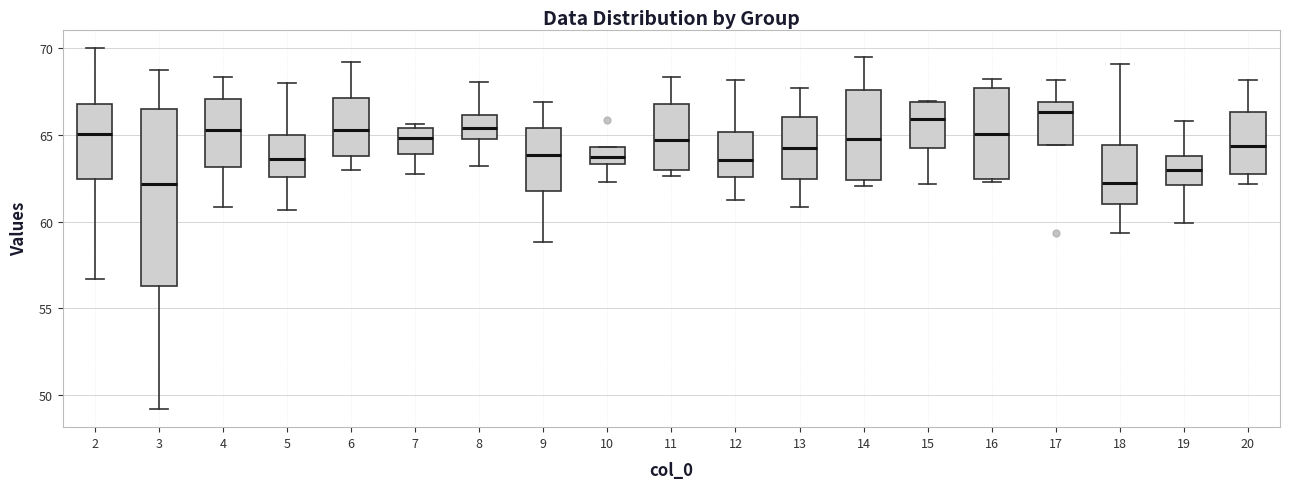

Which box is the tallest, from its lower edge to its upper edge?

3